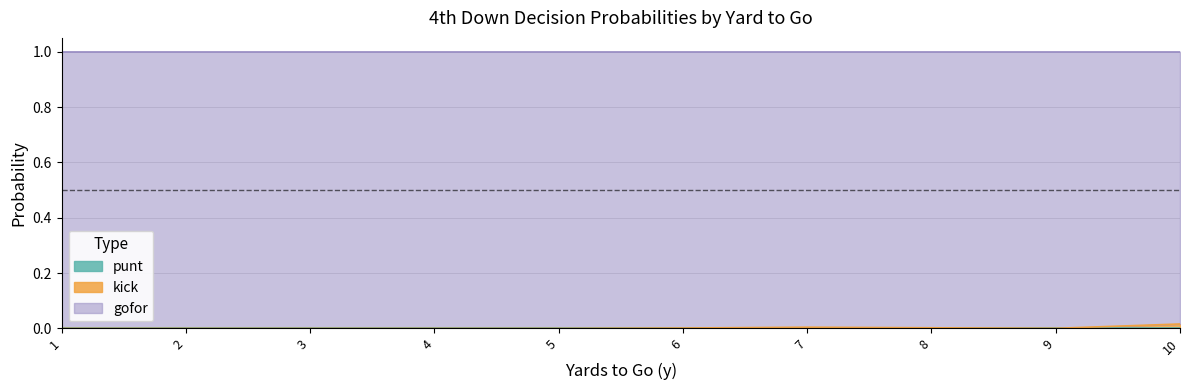

Does the chart display data point markers on the line(s)?

No